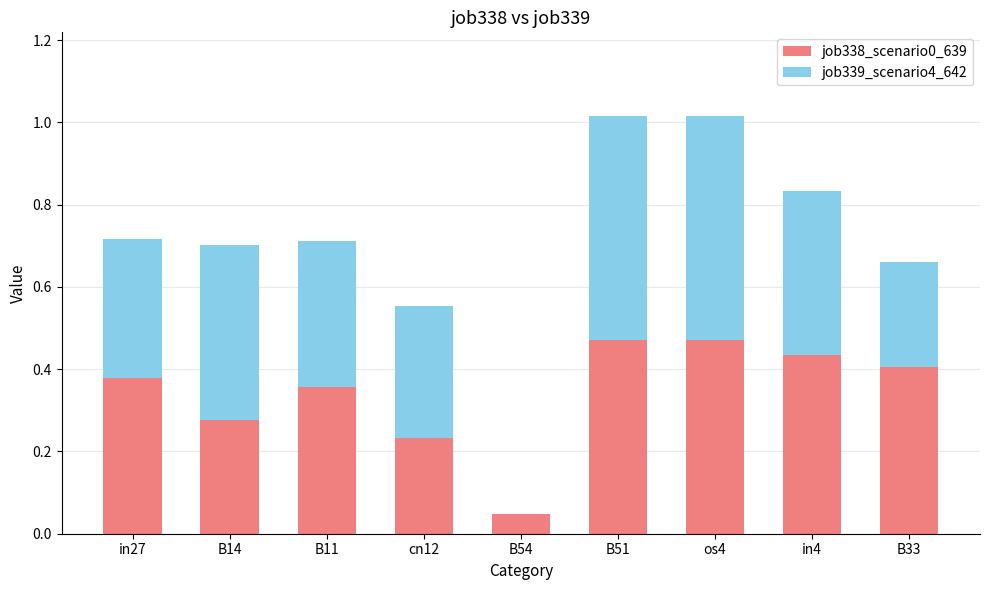

What is the sum of all job338_scenario0_639 values?

3.1